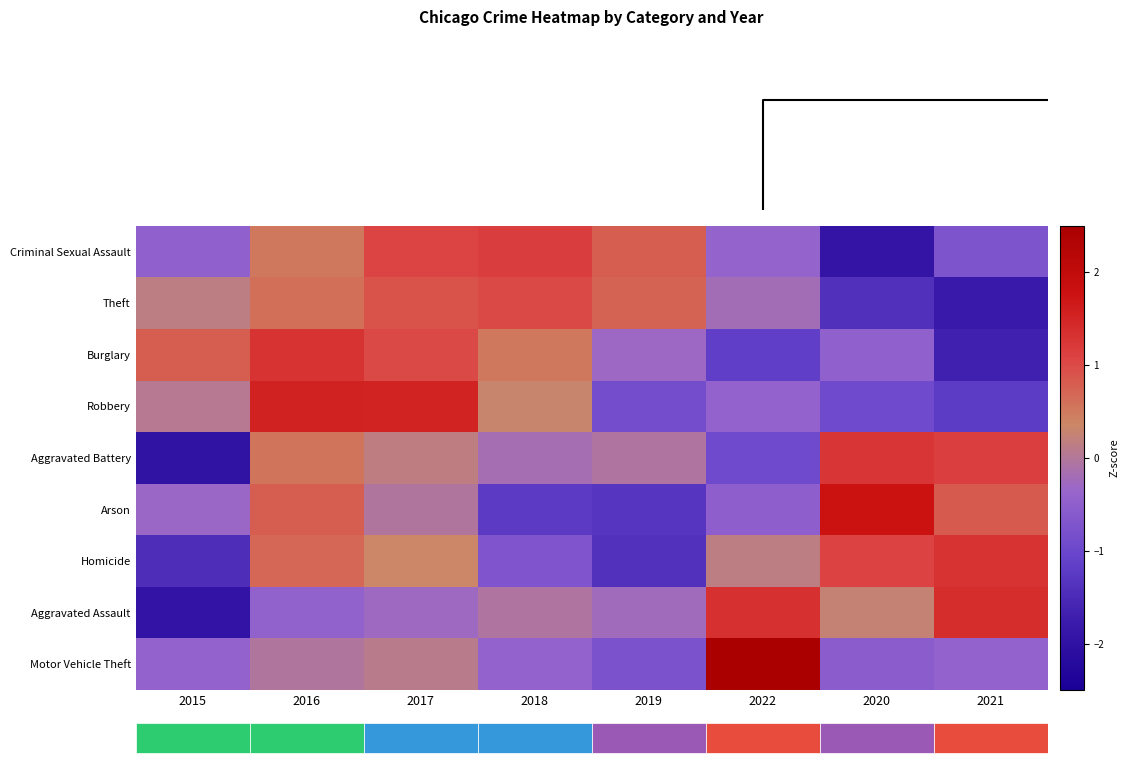

Is it true that Arson equals -1.3 at 2019?

True